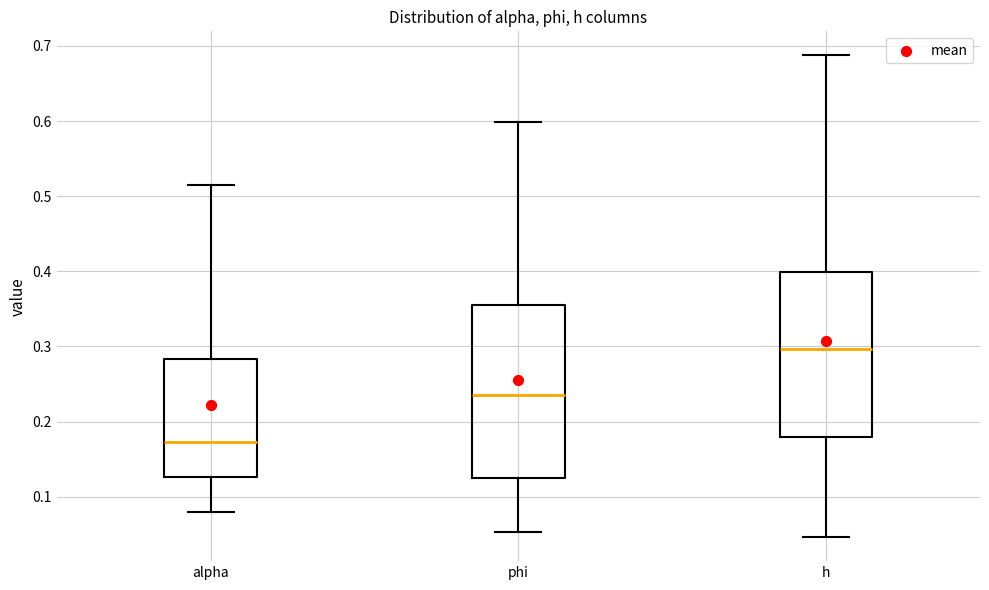

Where does the median line of the box for h sit on the y-axis? The values are not printed on the chart, so give them approximately, as read against the axis.

0.30